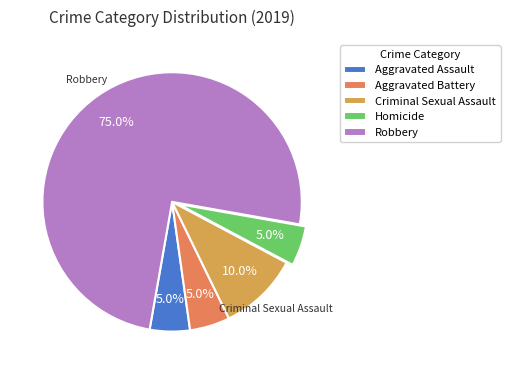

To the nearest percent, what percentage of the pie is Homicide?

5%